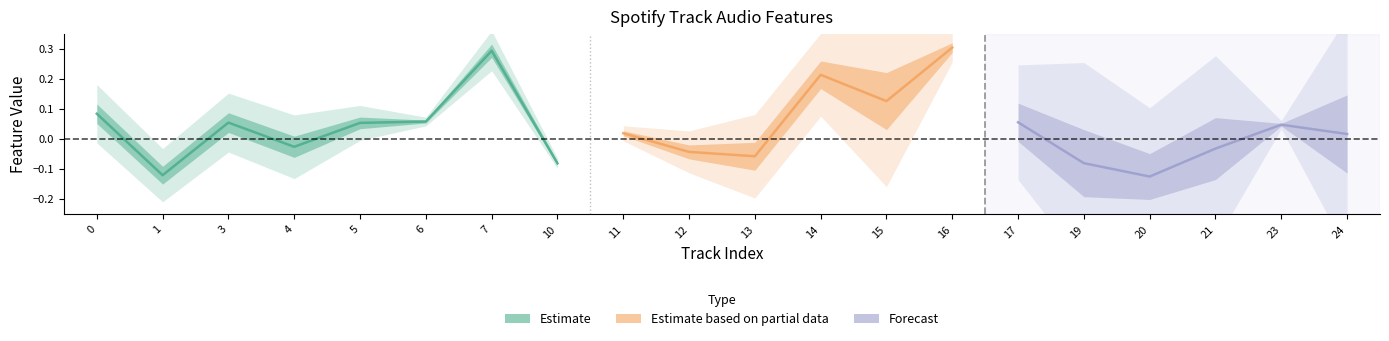

True or false: danceability has more than 1 points higher than both neighbors.

True